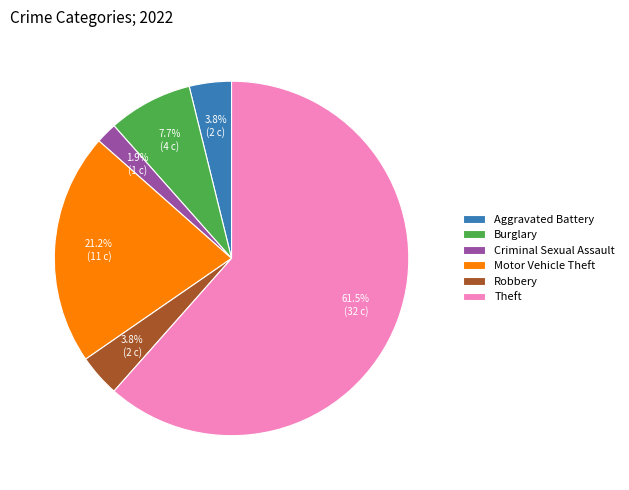

What percentage is the Robbery slice, to the nearest percent?

4%